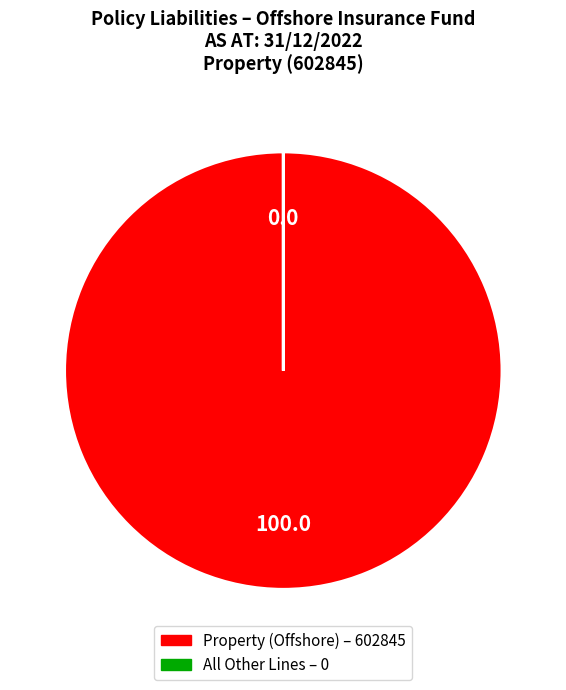

Is there any slice that represents more than half of the pie?

Yes